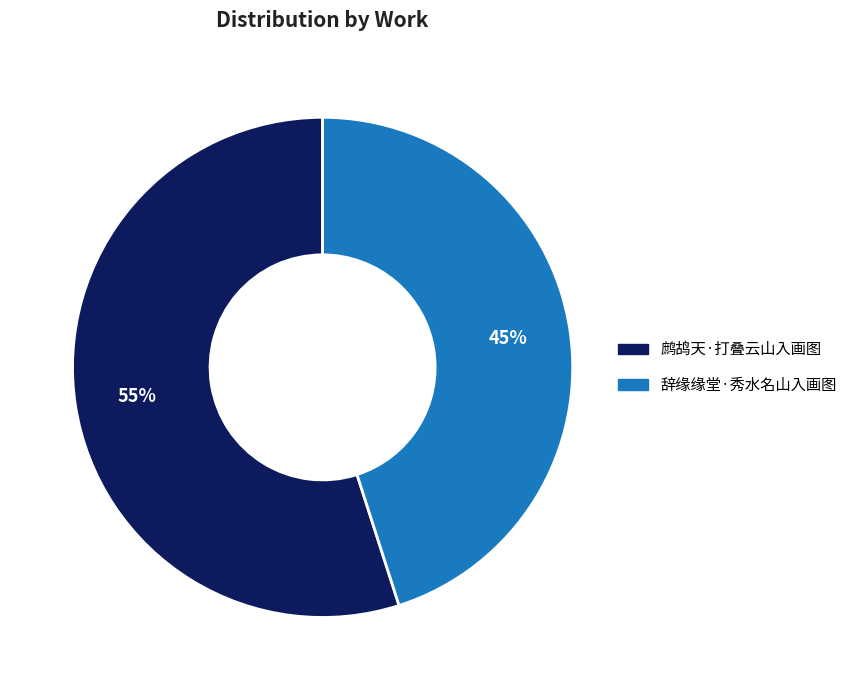

True or false: 鹧鸪天·打叠云山入画图 accounts for 55% of the total.

True